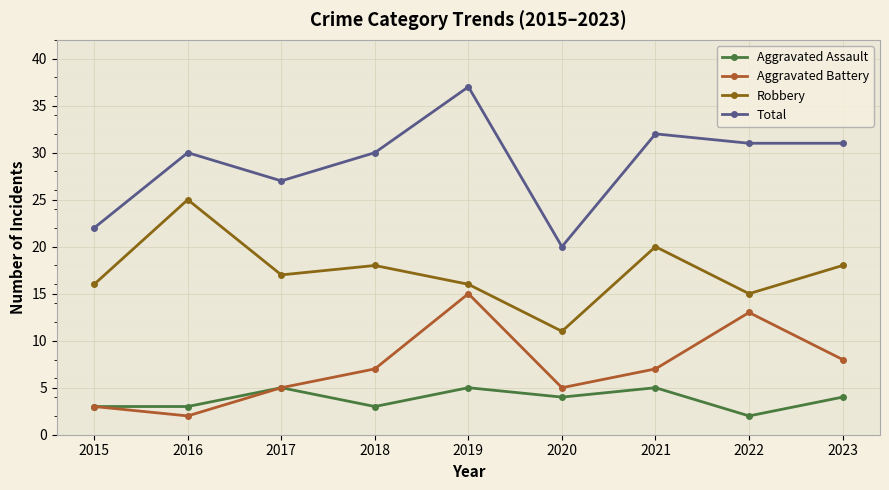

True or false: Aggravated Battery has a value of 7 at 2021.

True